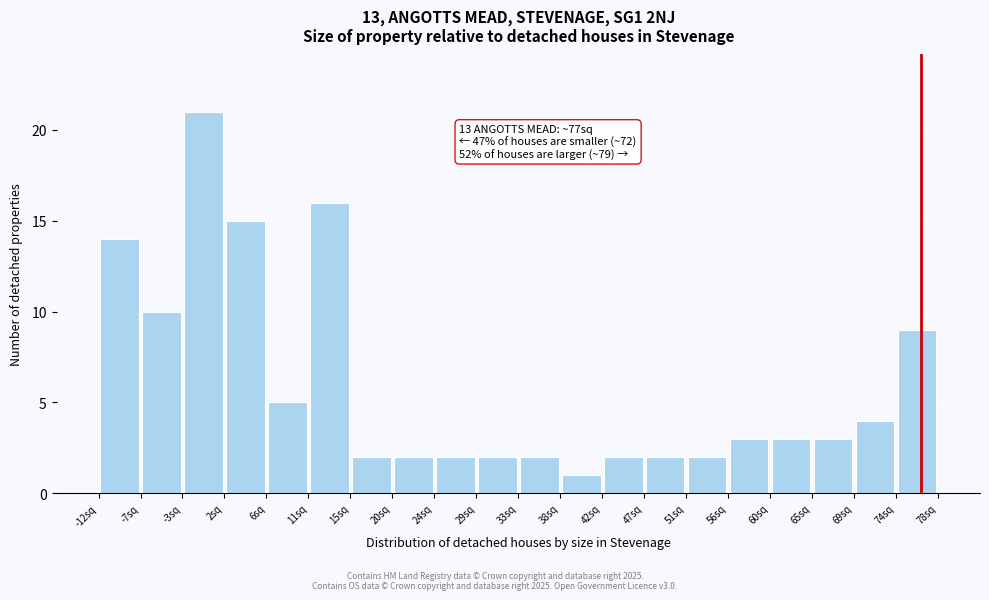

Over which range of the x-axis is the bar tallest?

-2.5 to 2.0